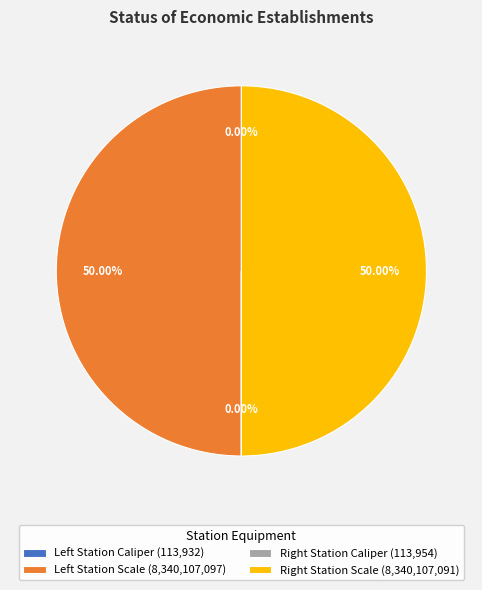

What is the smallest slice in the pie chart?

Left Station Caliper